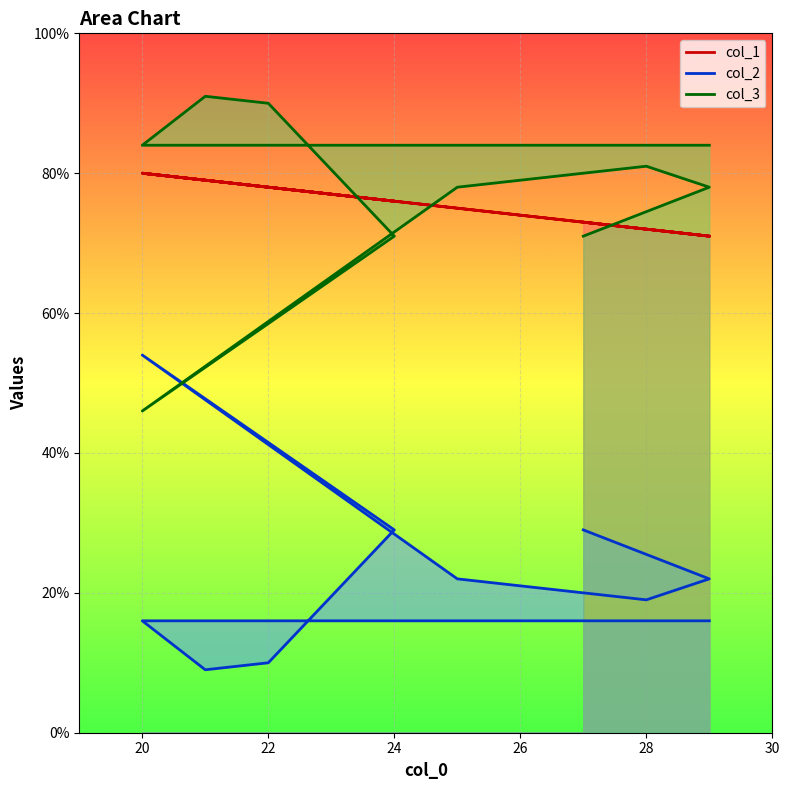

What is the total value across all series at 25?

175